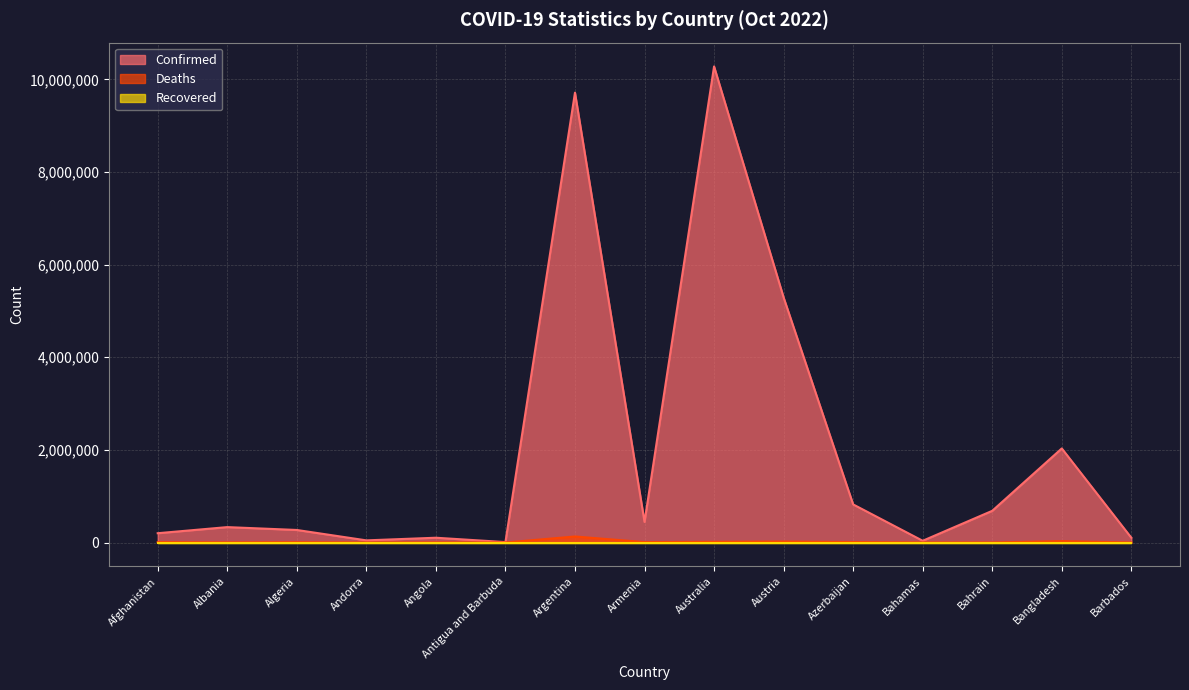

At which label is Deaths closest to 65052?

Bangladesh